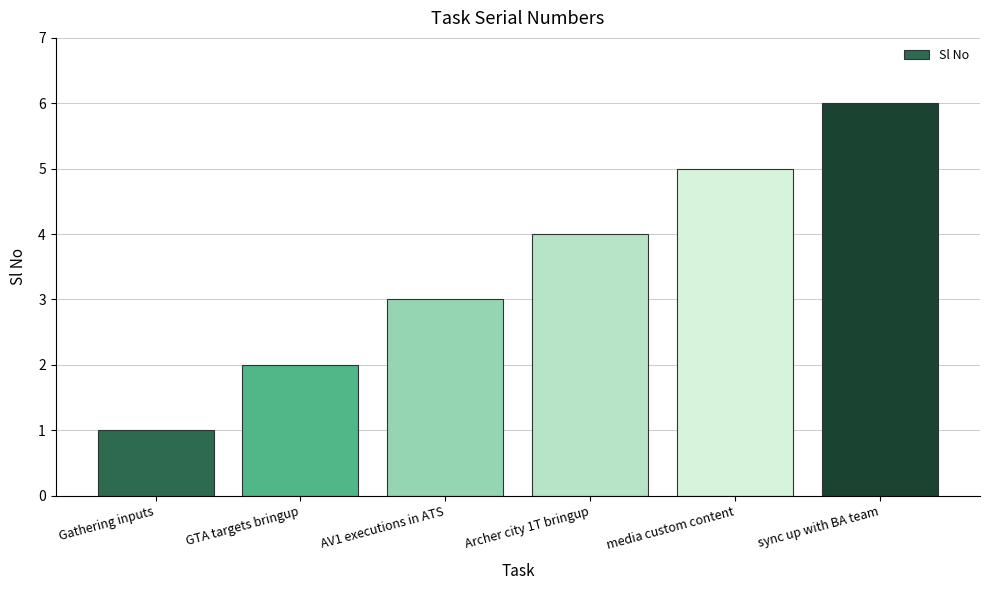

How many data points does each series have?

6